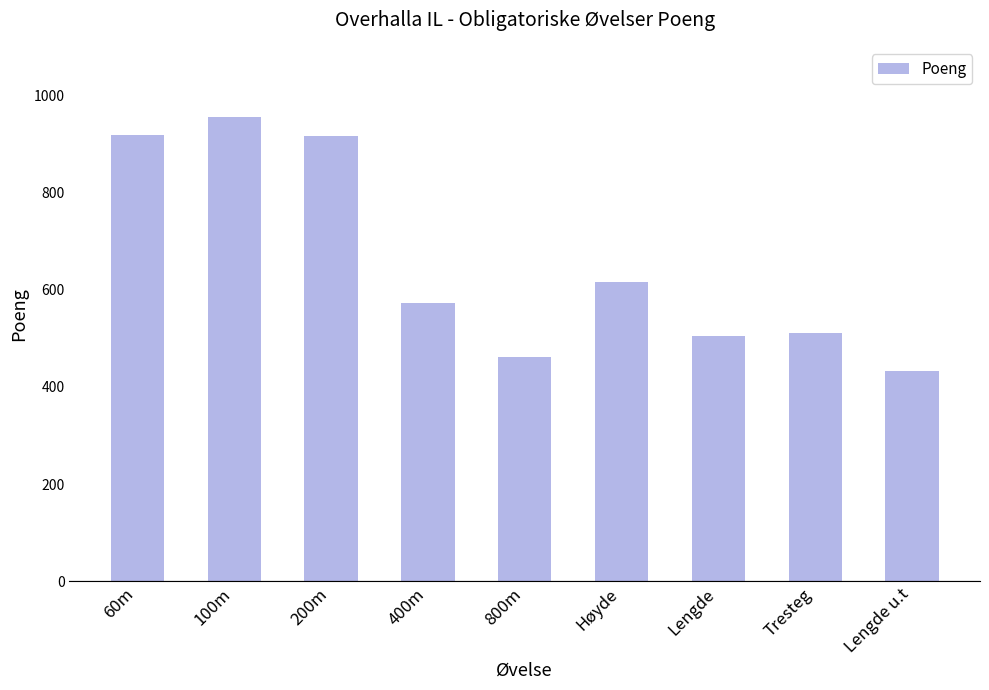

Where does the data first go above 573?

60m